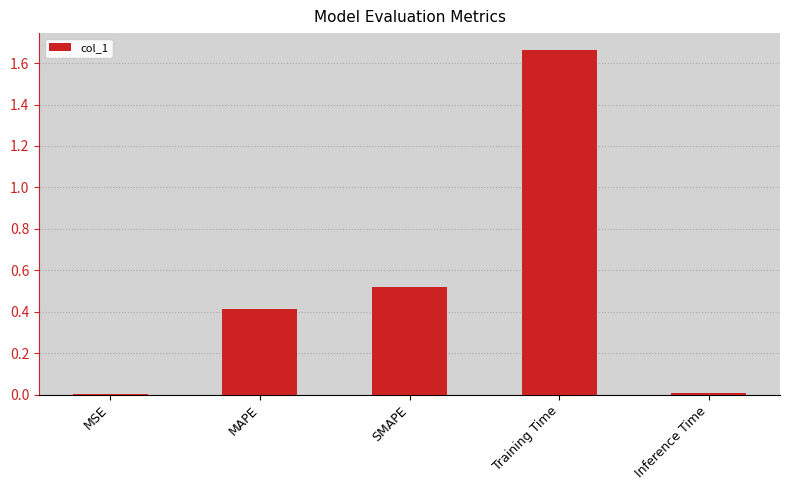

What is the sum of all values?

2.6